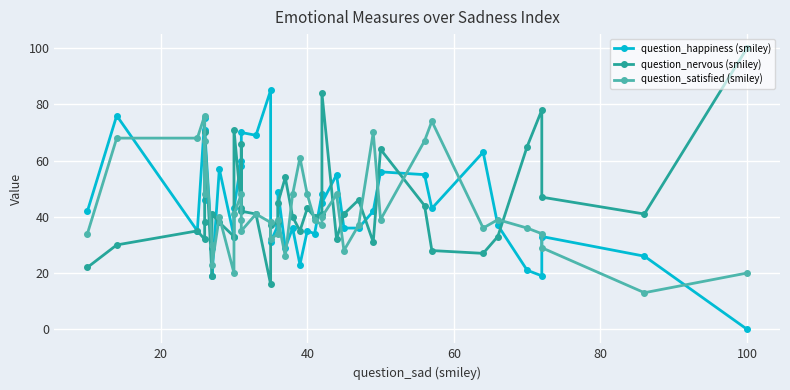

What is the sum of all question_nervous (smiley) values?

1771